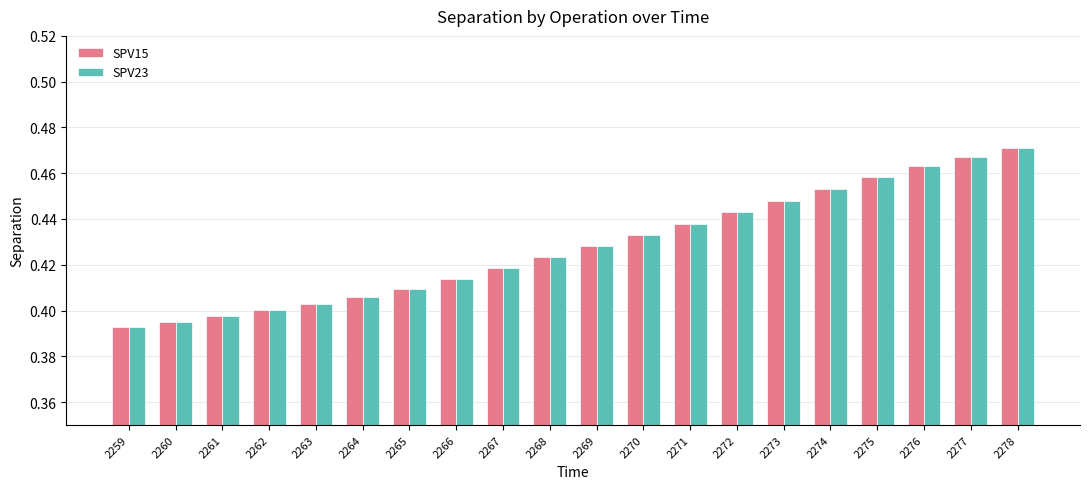

At which category does the chart reach its peak across all series?

2278